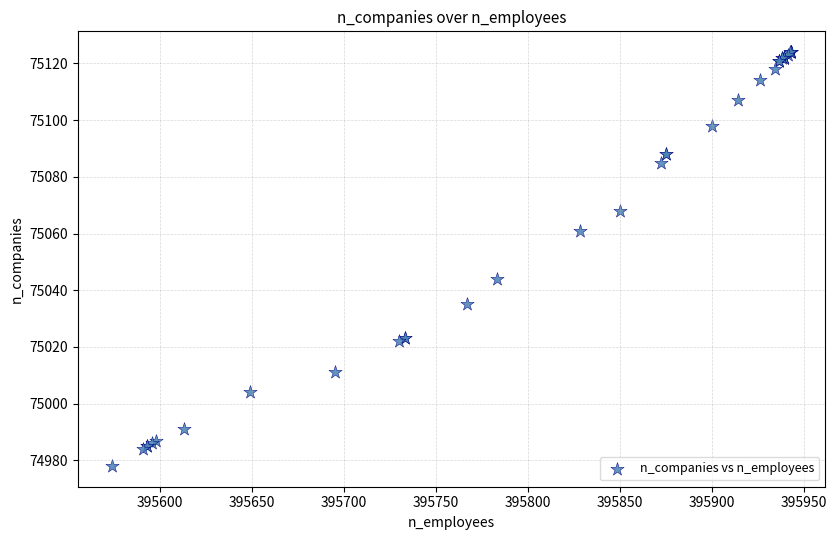

What Y value in the scatter plot is closest to 75051?

75044